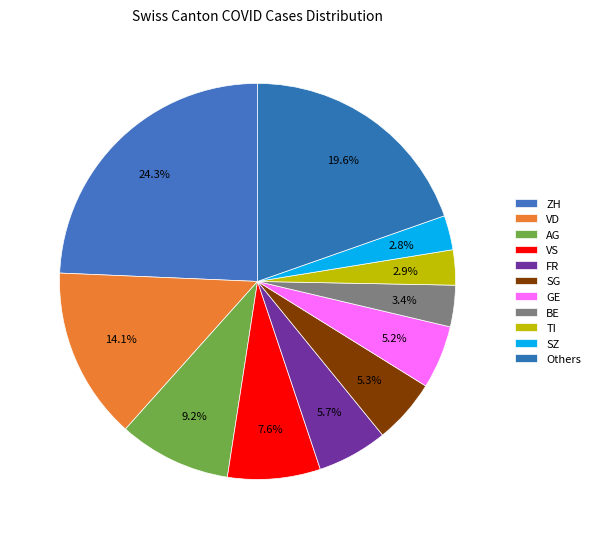

How many segments does this pie chart have?

11